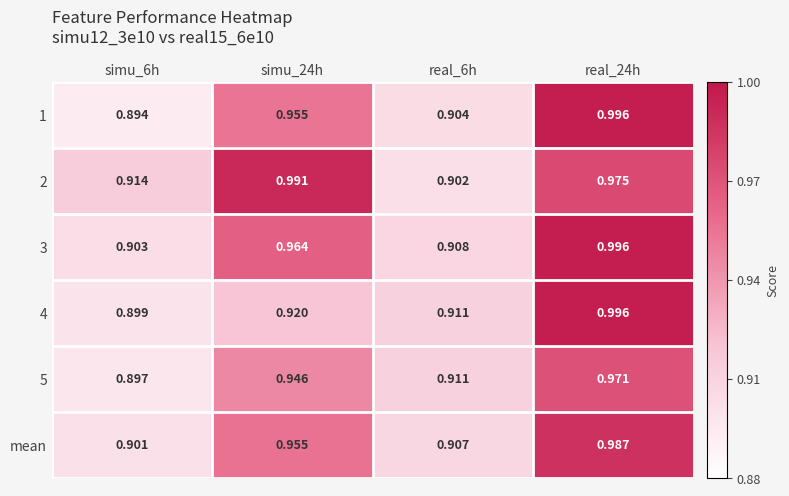

At which category is the sum across all series the highest?

real_24h